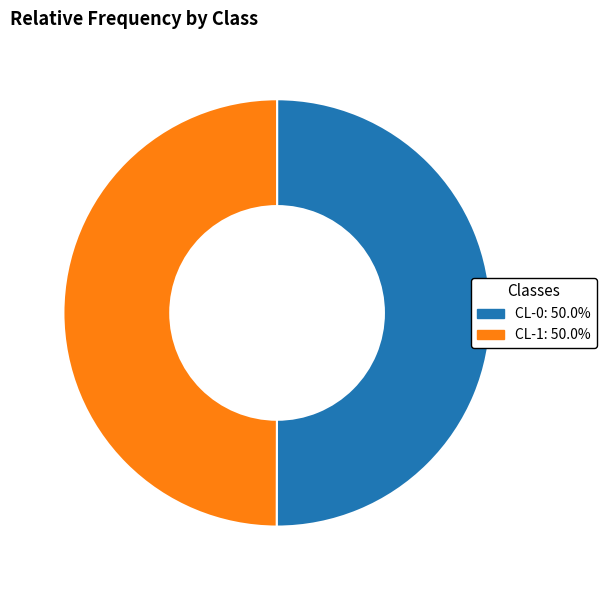

Do CL-1 and CL-0 together represent more than half of the pie?

Yes